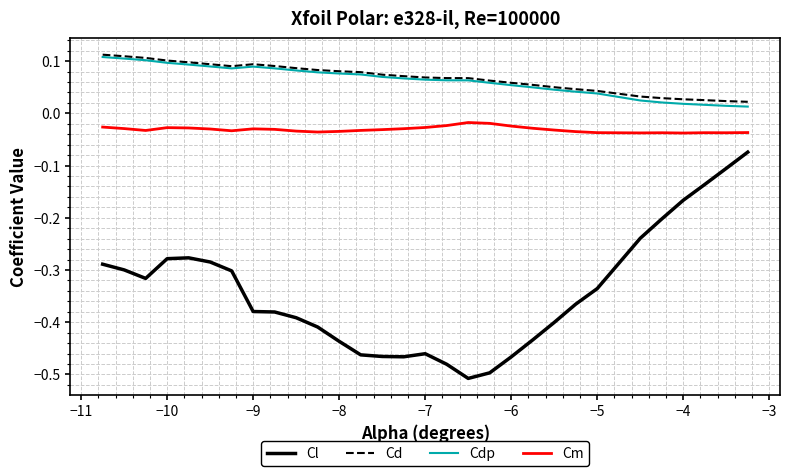

Which series has the largest range (max minus min)?

Cl